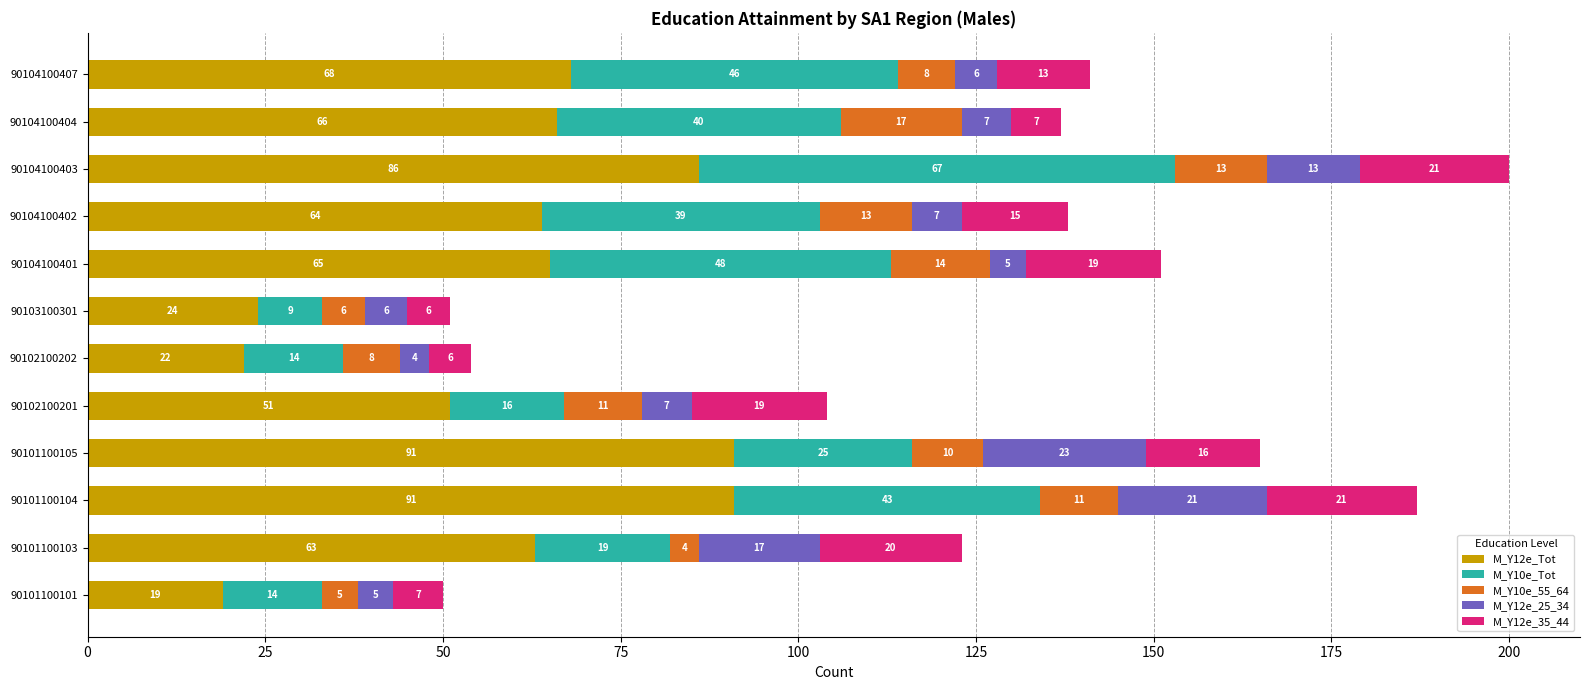

What is the total value across all series at 90101100105?

165